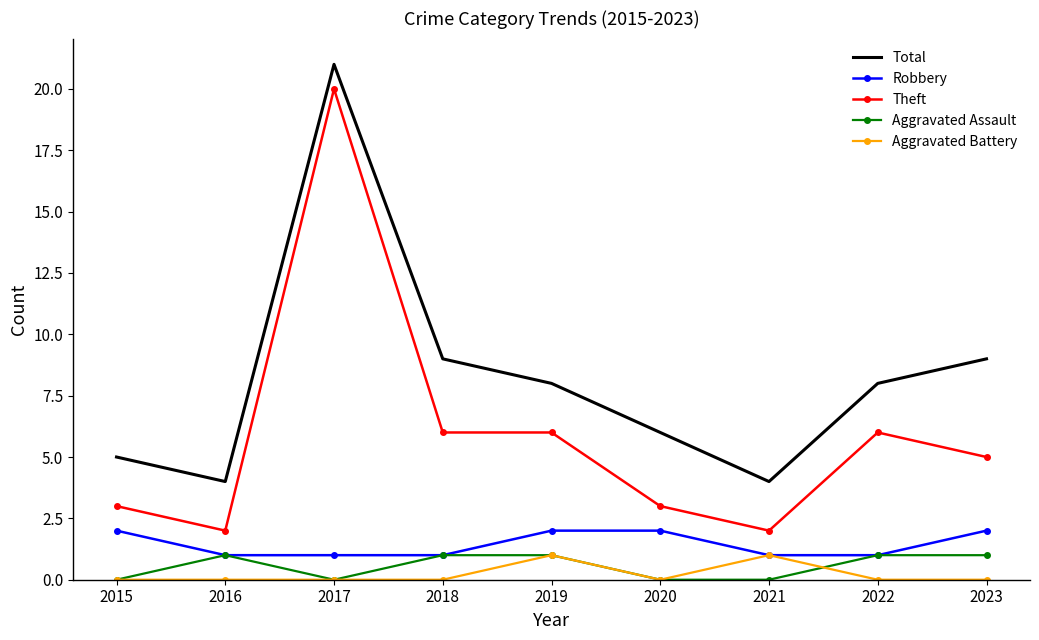

The value of Aggravated Battery at 2019 is 1. True or false?

True